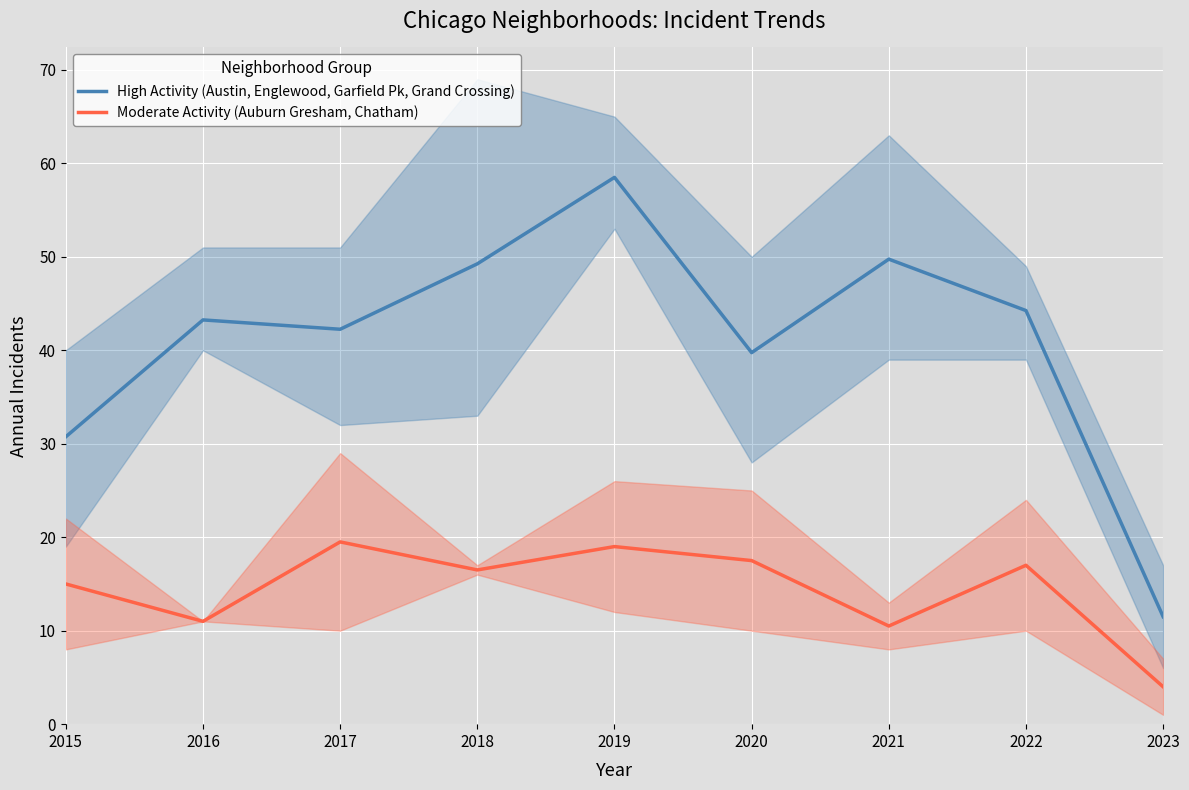

Between 2023 and 2016, which is larger?

2016